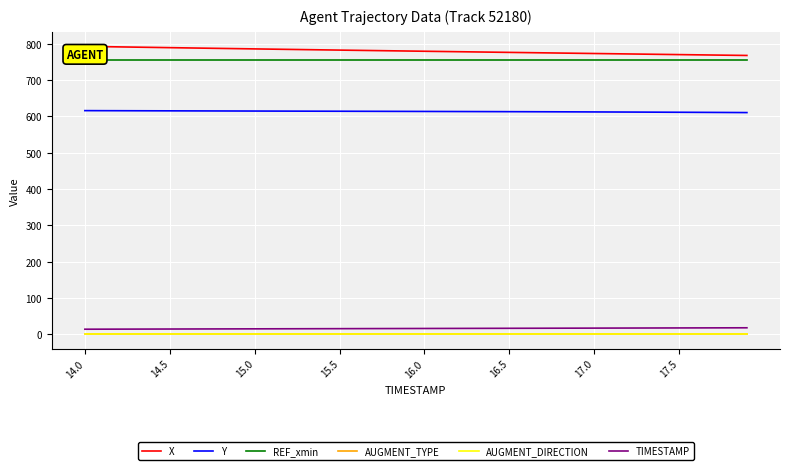

What is the minimum value for REF_xmin?

756.8